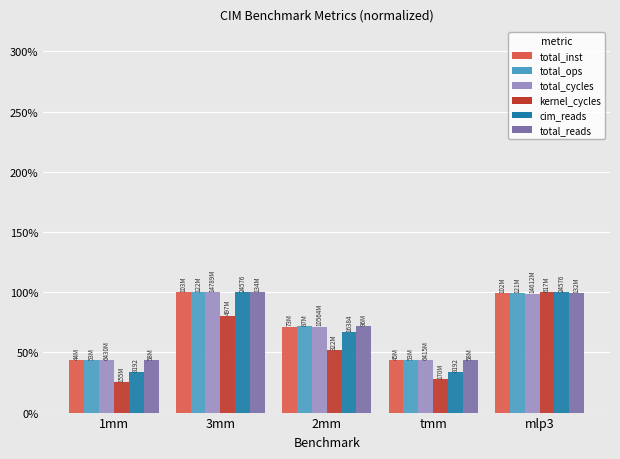

Are the bars horizontal?

No